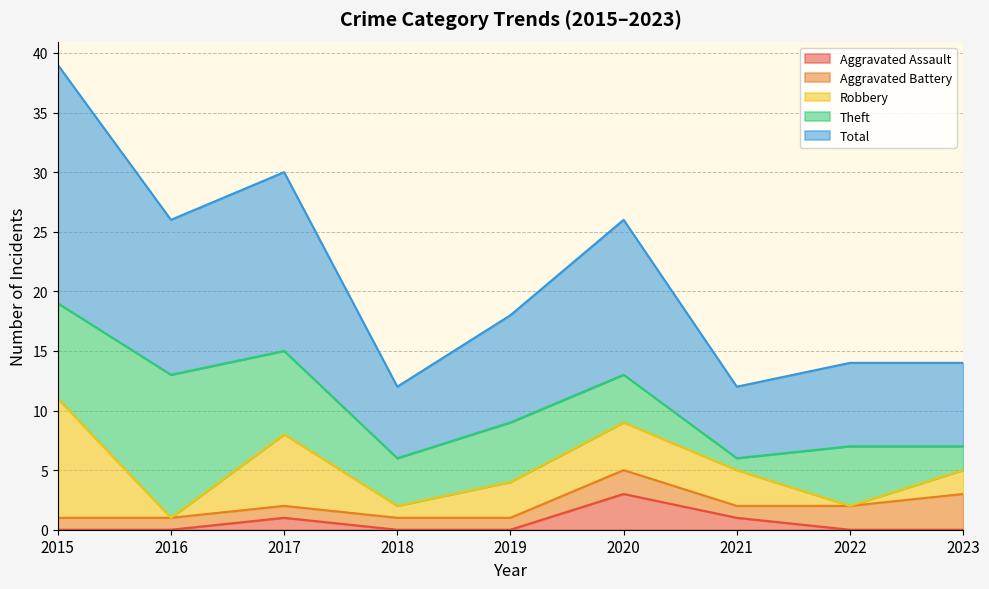

How many times do Aggravated Battery and Theft cross each other?

1